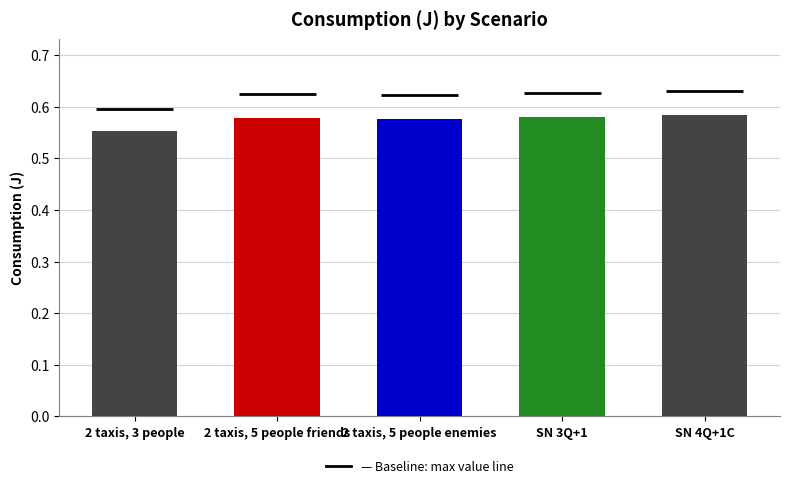

Reading right to left, transcribe all the data shown in this chart.

0.6	0.6	0.6	0.6	0.6